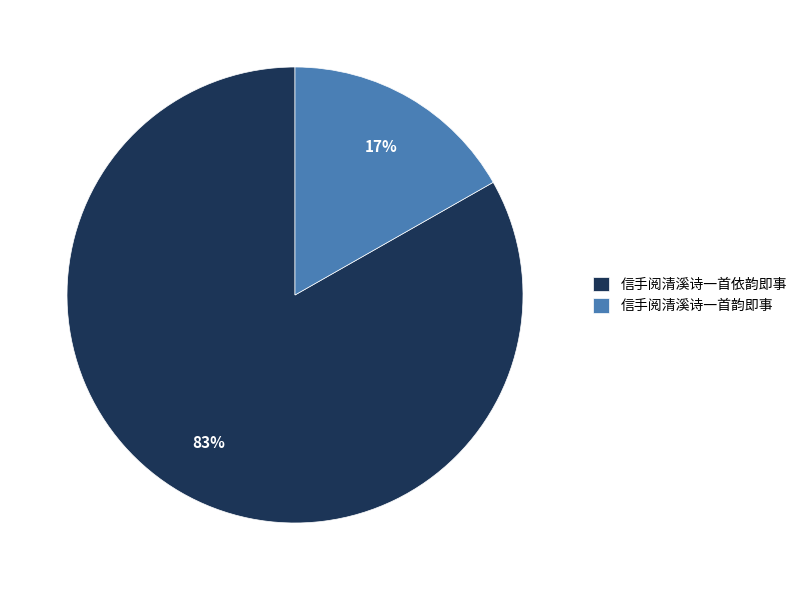

Which has a higher value, 信手阅清溪诗一首韵即事 or 信手阅清溪诗一首依韵即事?

信手阅清溪诗一首依韵即事